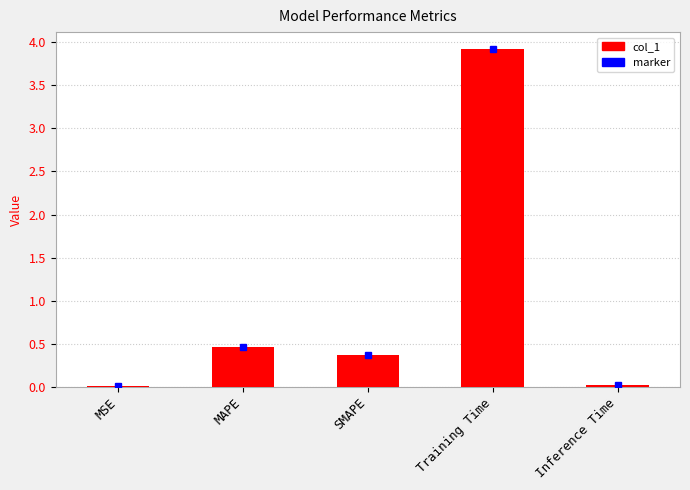

The value at SMAPE is 0.4. True or false?

True